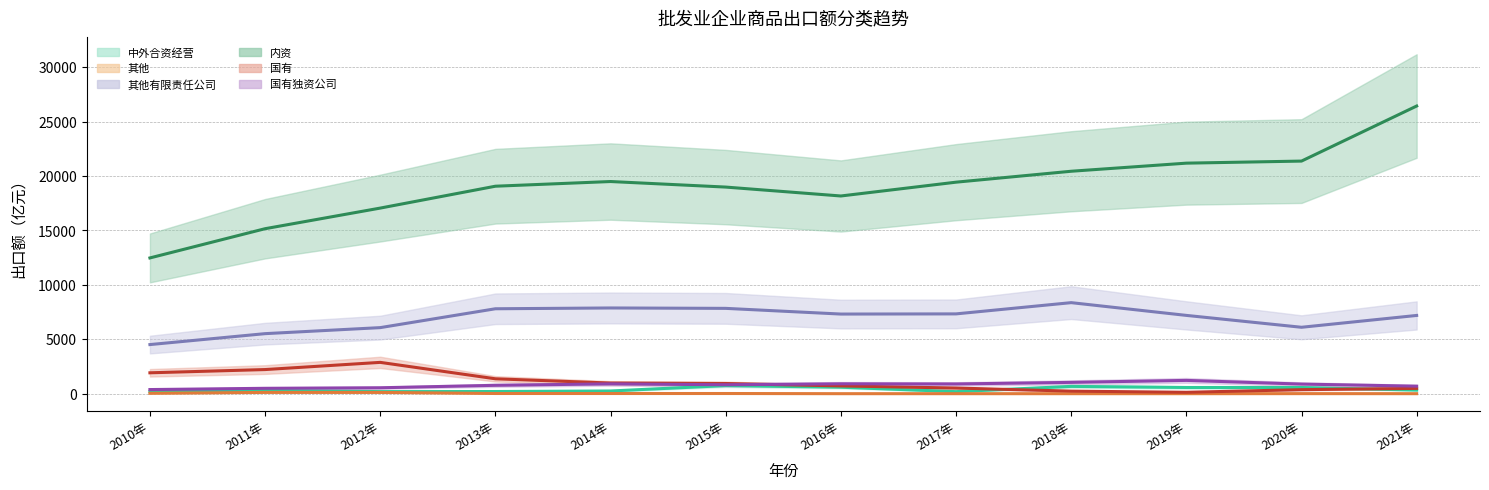

Is this an area chart (filled region under the line)?

No